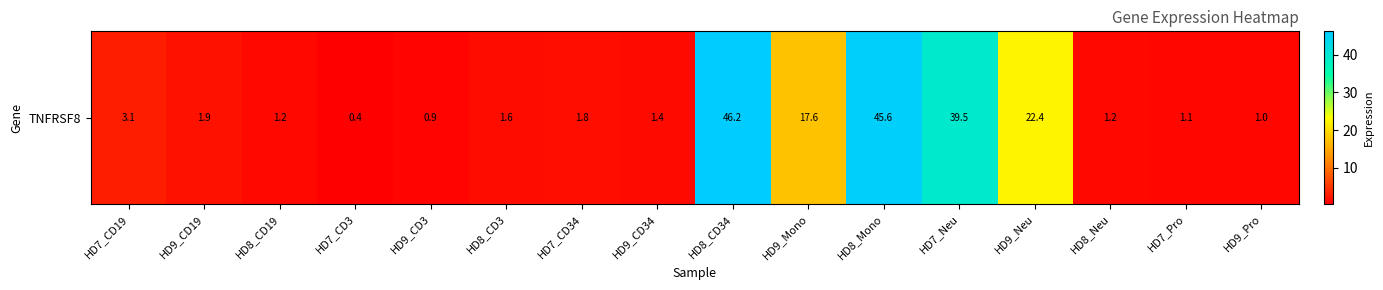

What is the sum of the values at HD7_CD3 and HD9_Pro?

1.4